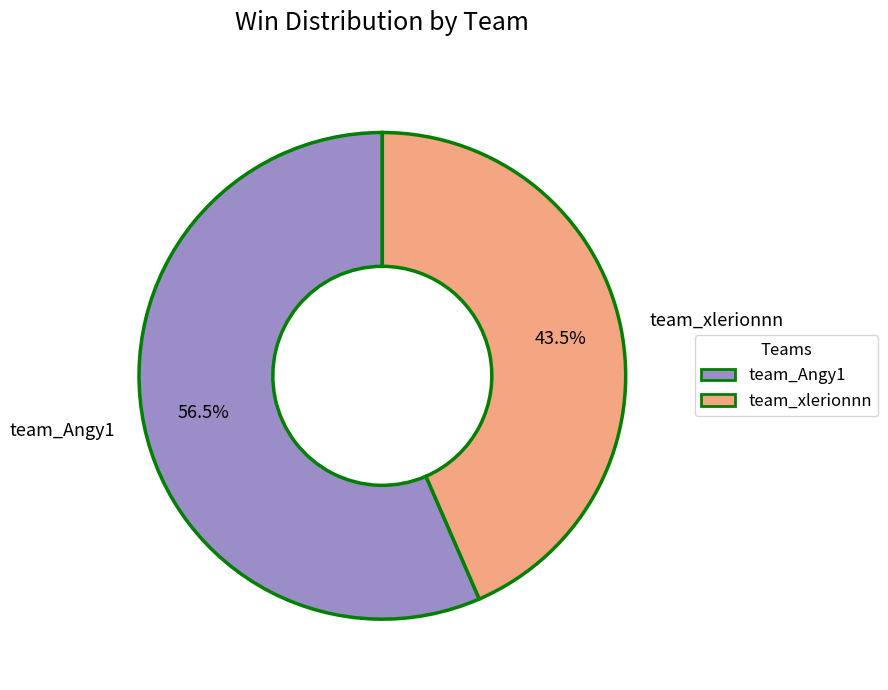

Which slice is the largest?

team_Angy1